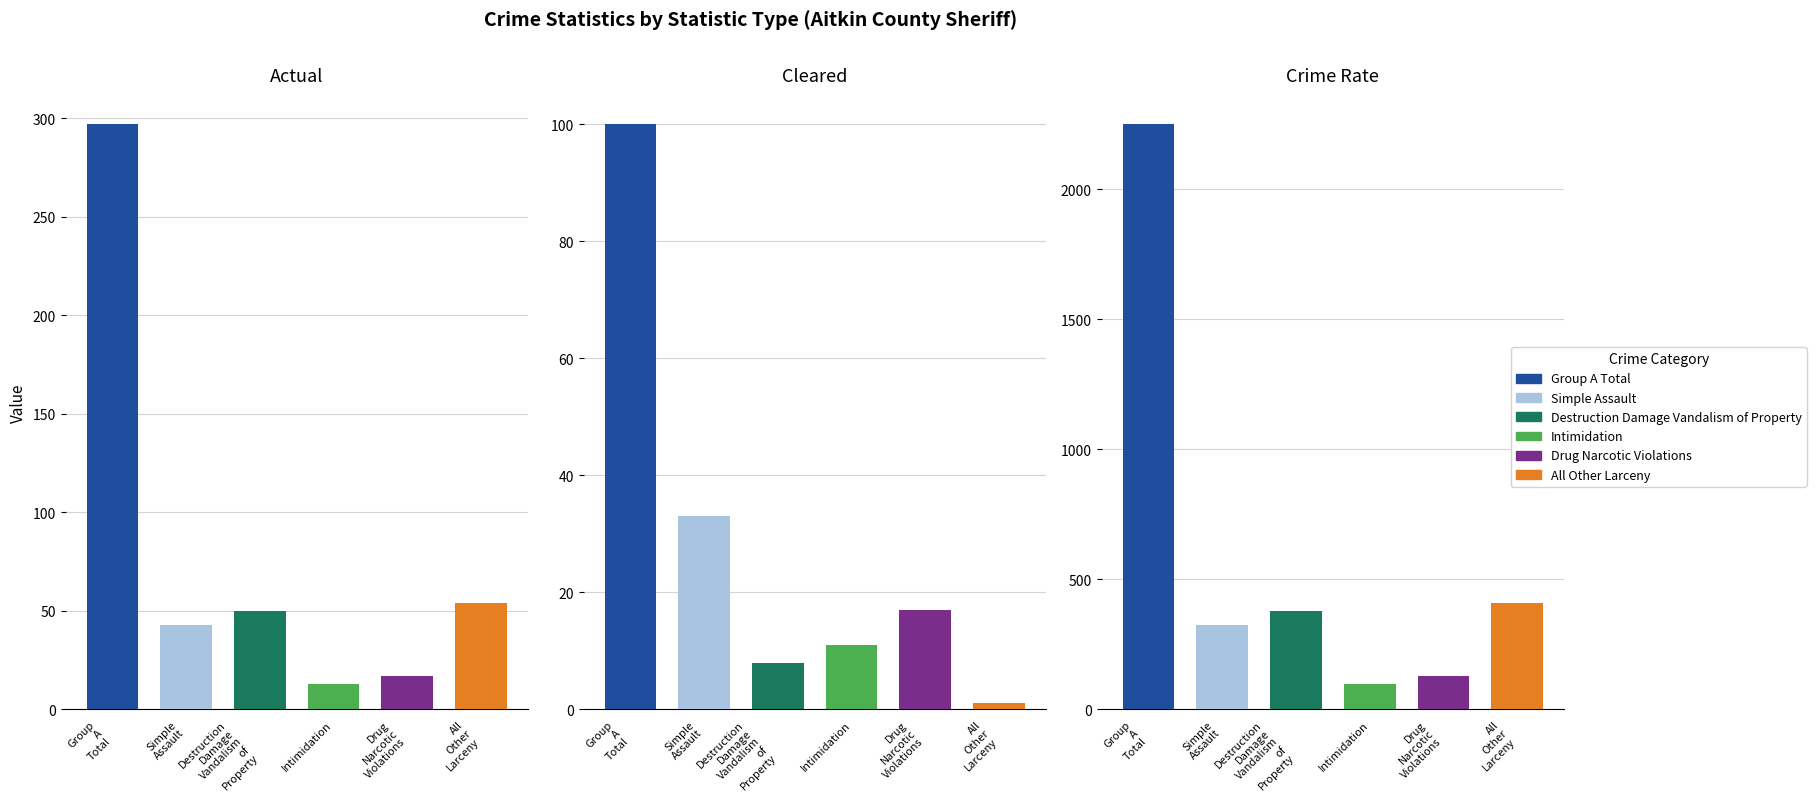

Which label corresponds to the largest value in the chart?

Crime Rate